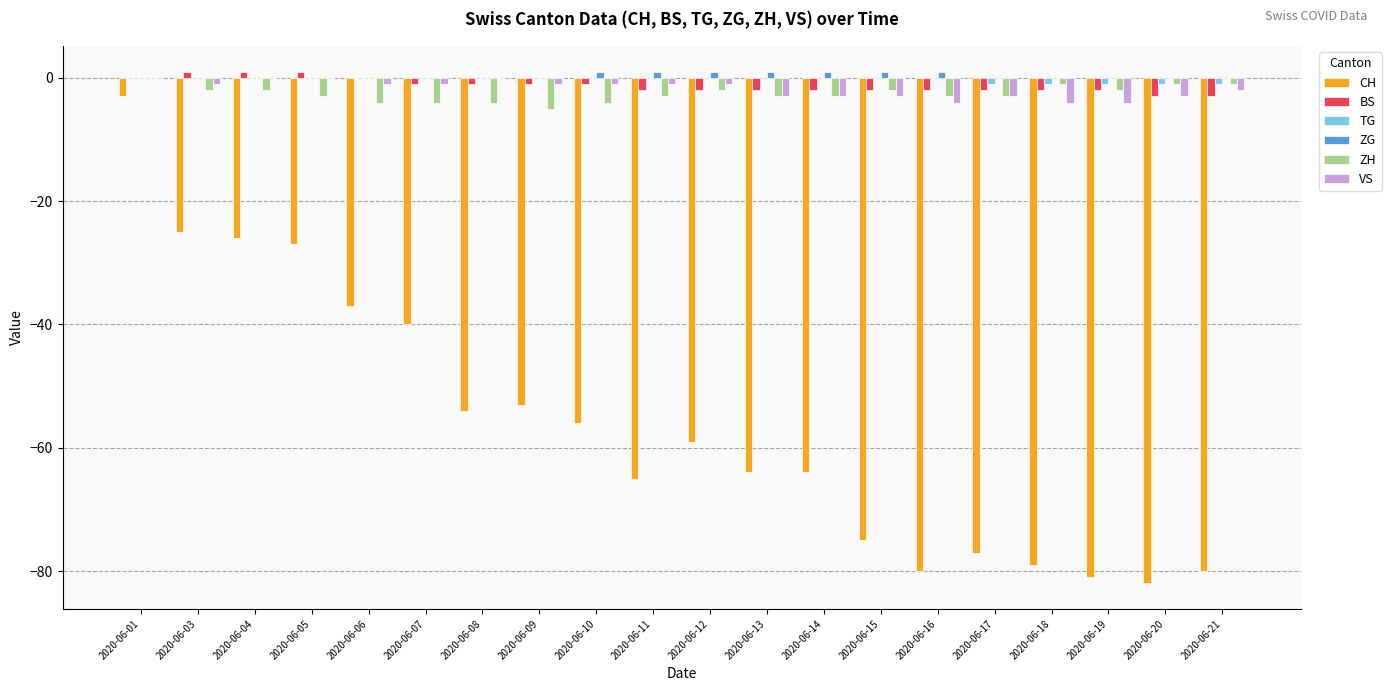

Which series changed the most between 2020-06-04 and 2020-06-09?

CH